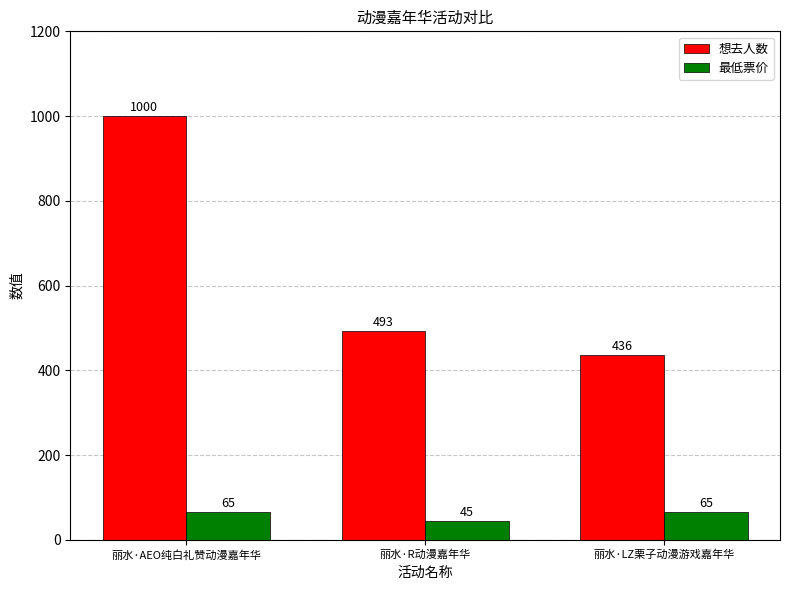

What is the average value of the 想去人数 series?

643